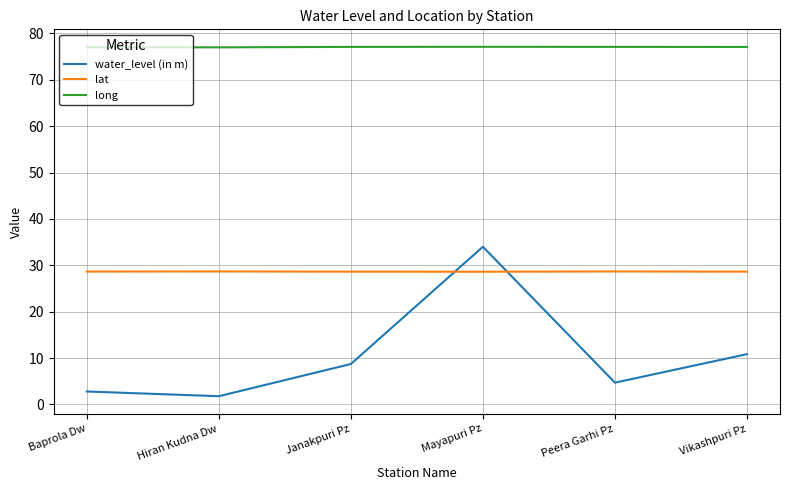

Rank the series by their maximum value, from lowest to highest.

lat, water_level (in m), long